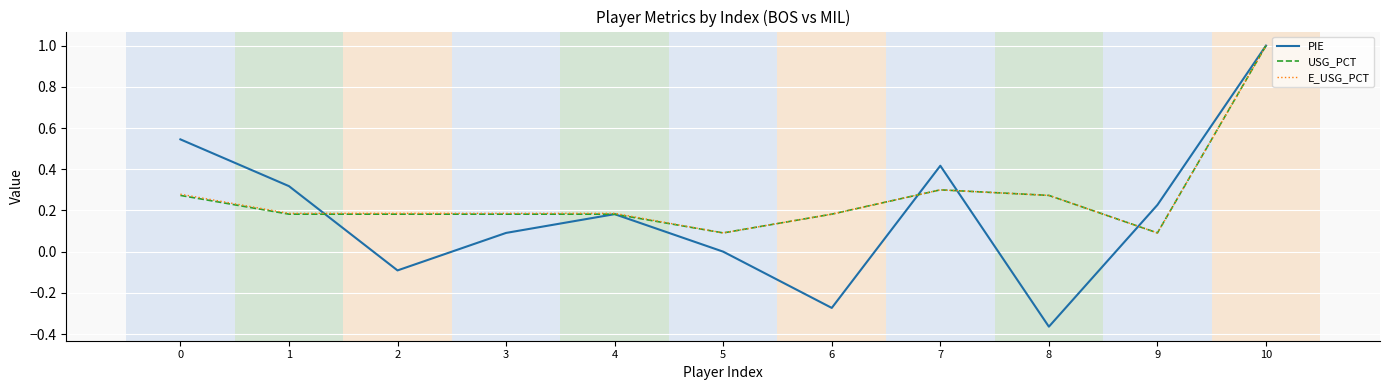

Which series has the widest spread of values?

PIE